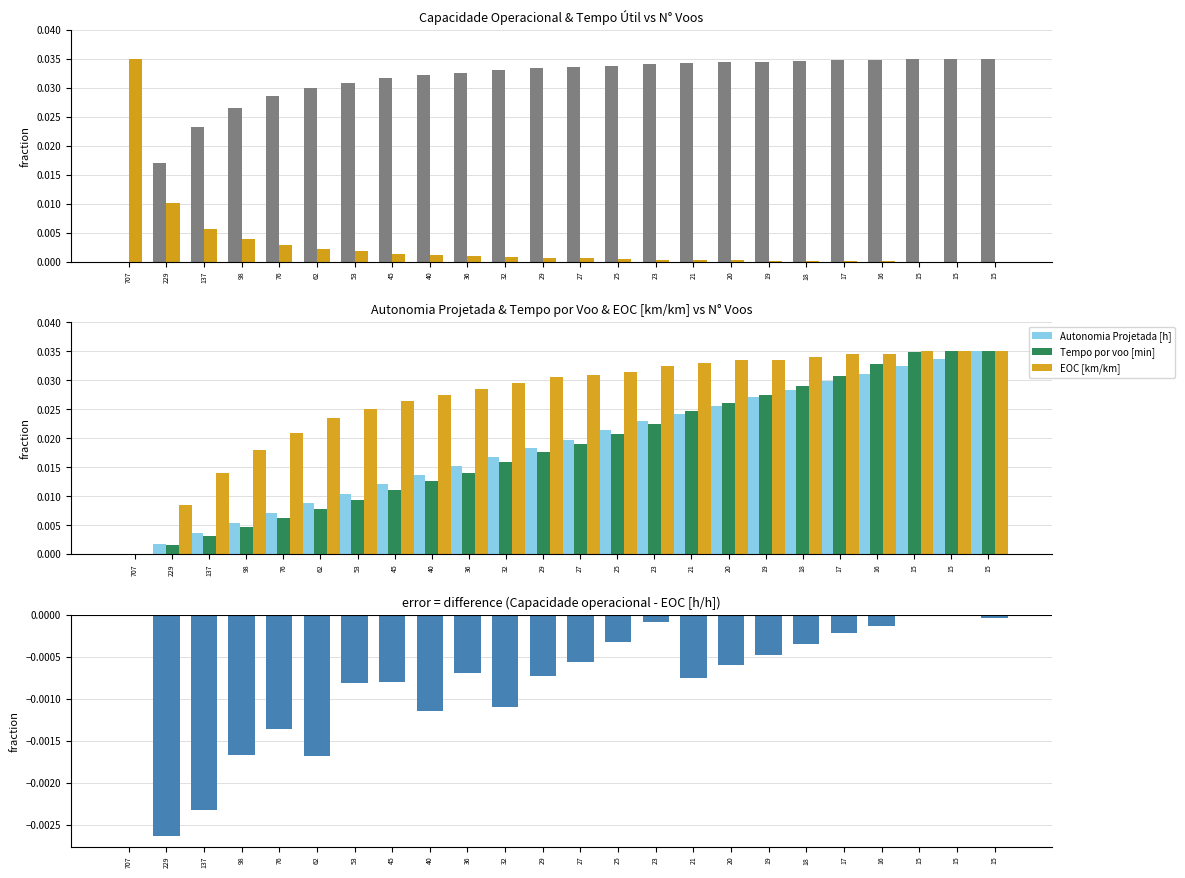

Where is EOC [km/km] nearest to the value 0?

707